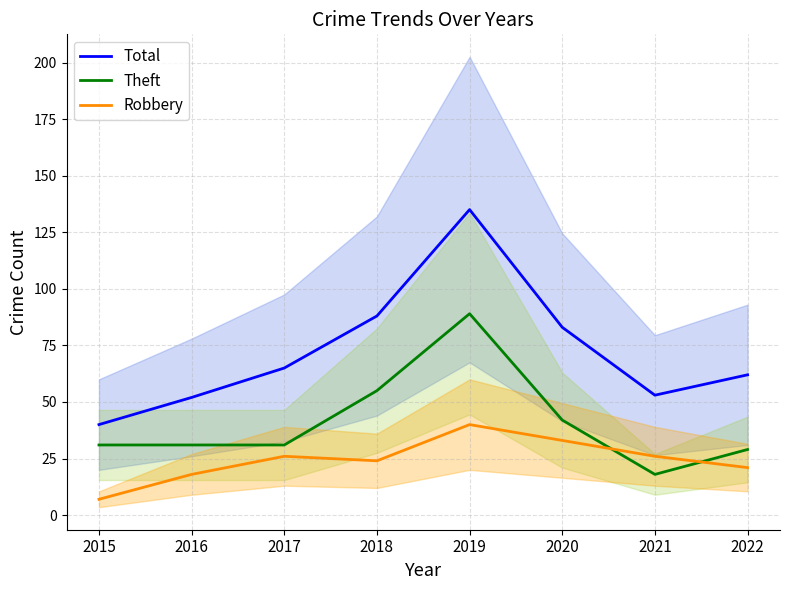

True or false: Total and Theft cross at least once.

False